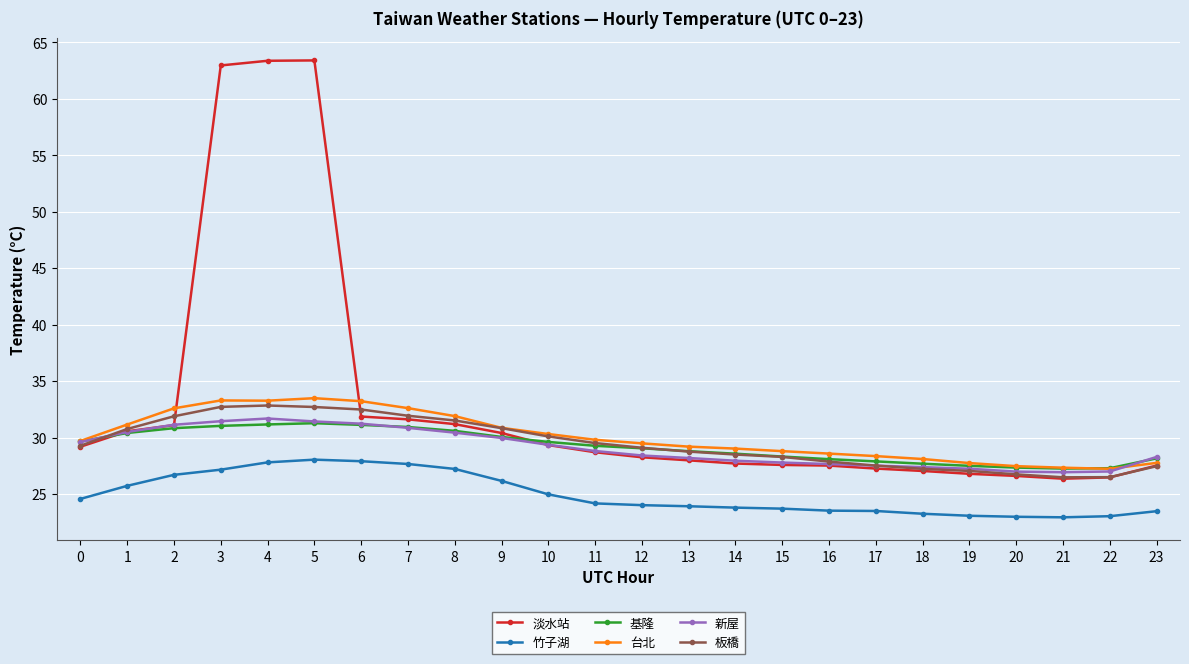

Which series has the largest total across all categories?

淡水站